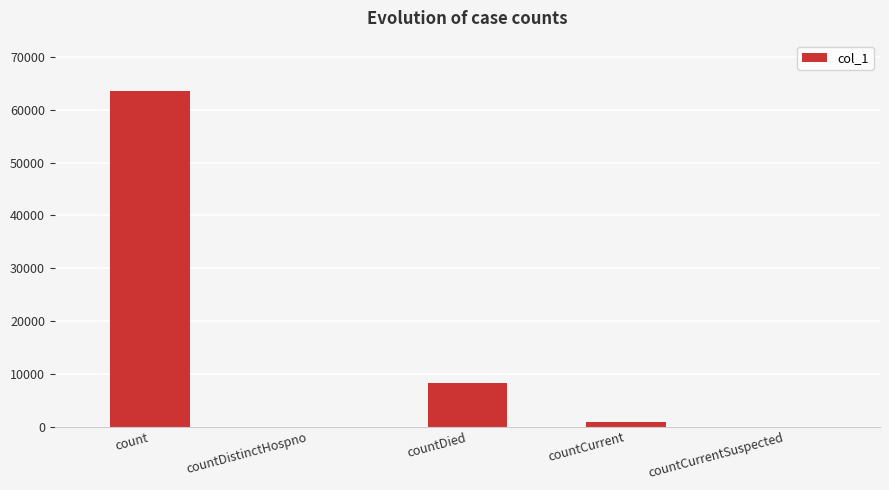

Between countDistinctHospno and countCurrent, which is larger?

countCurrent